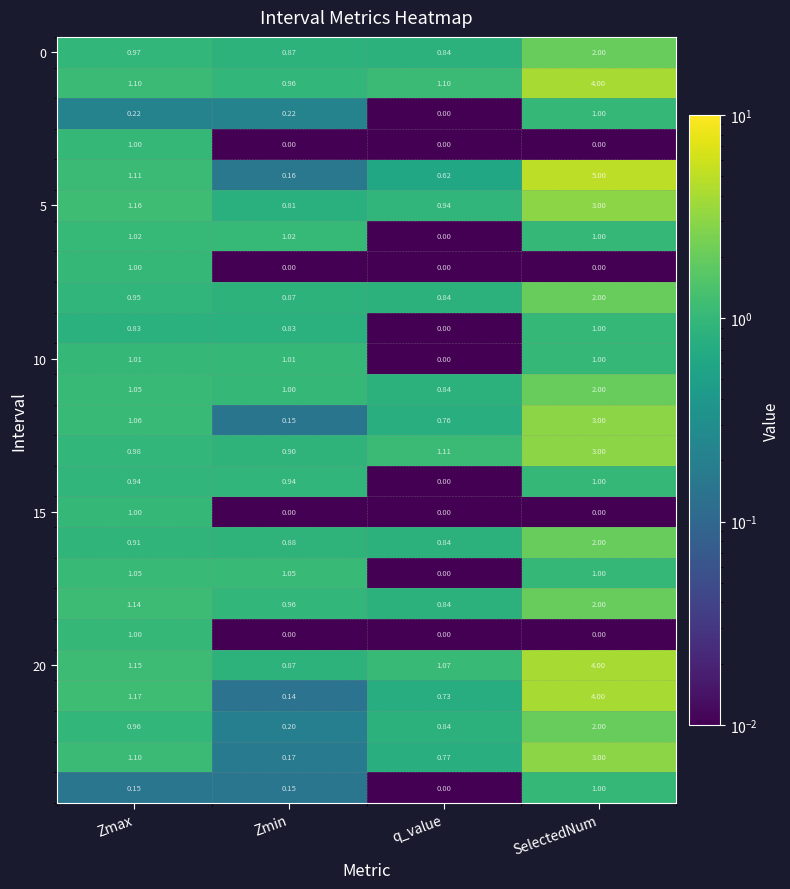

Which category has the highest value across all series?

SelectedNum